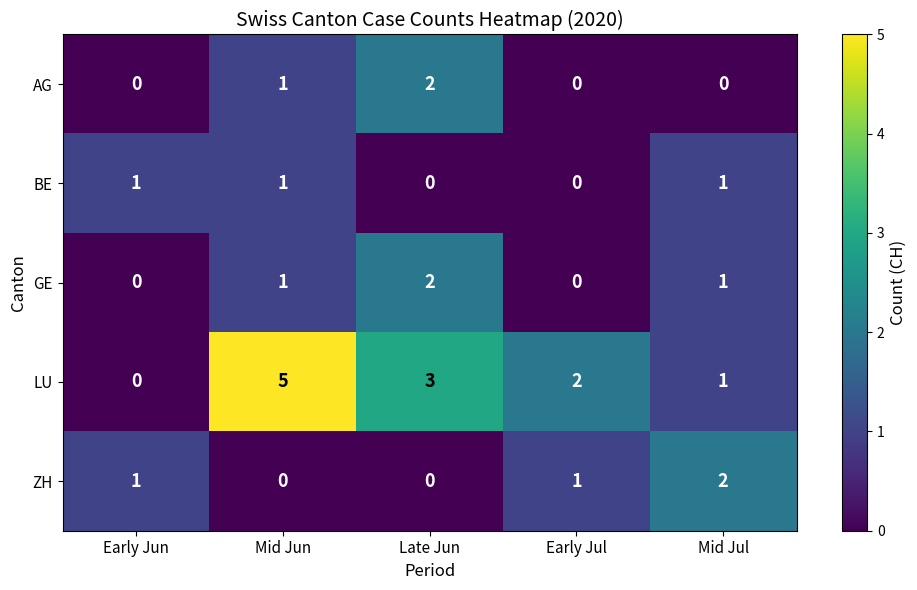

The GE series shows 0 at Mid Jun. True or false?

False